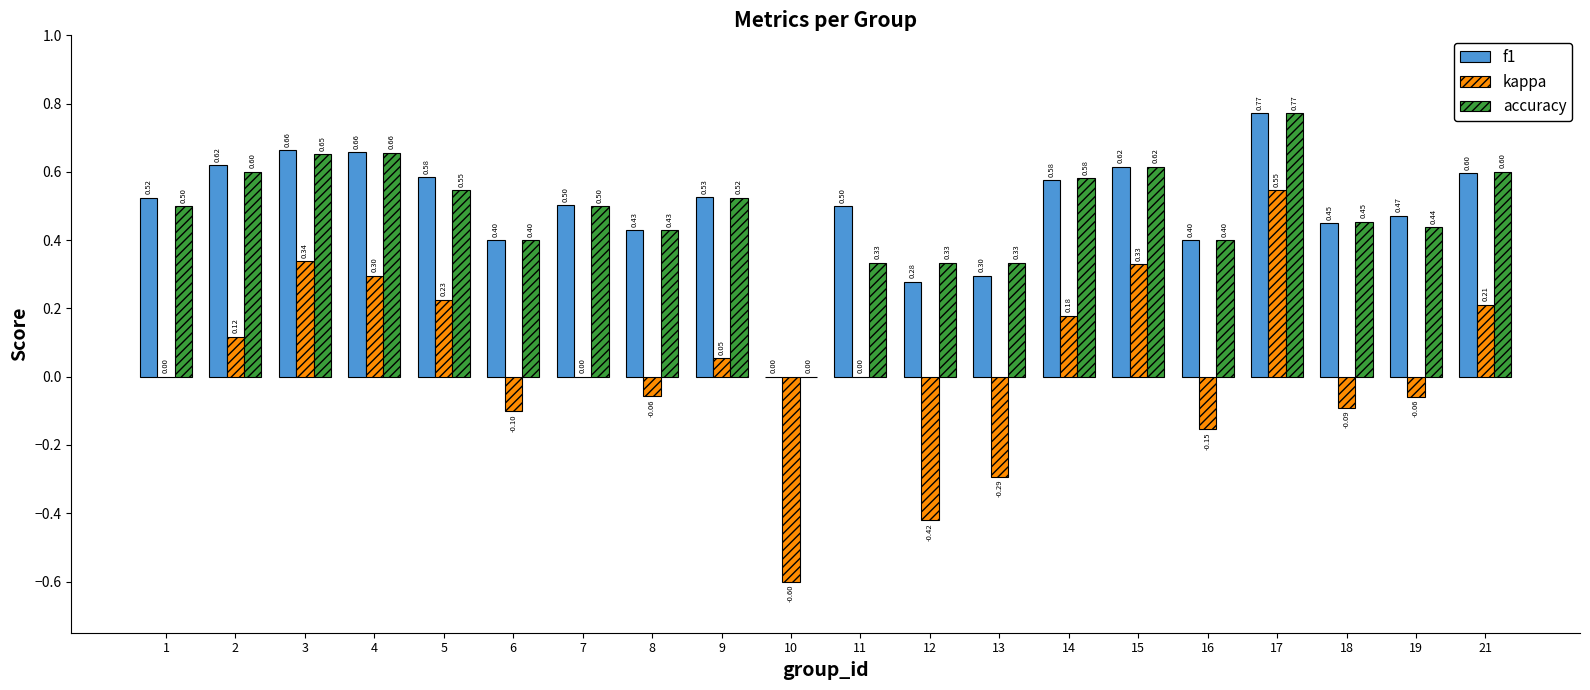

What is the sum of all kappa values?

0.5